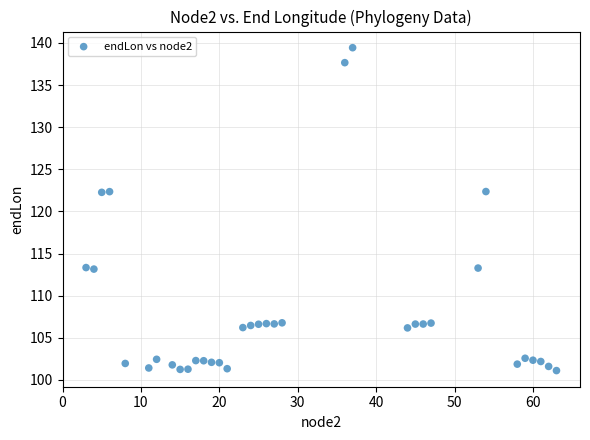

What is the range of X values (max minus min)?

60.0